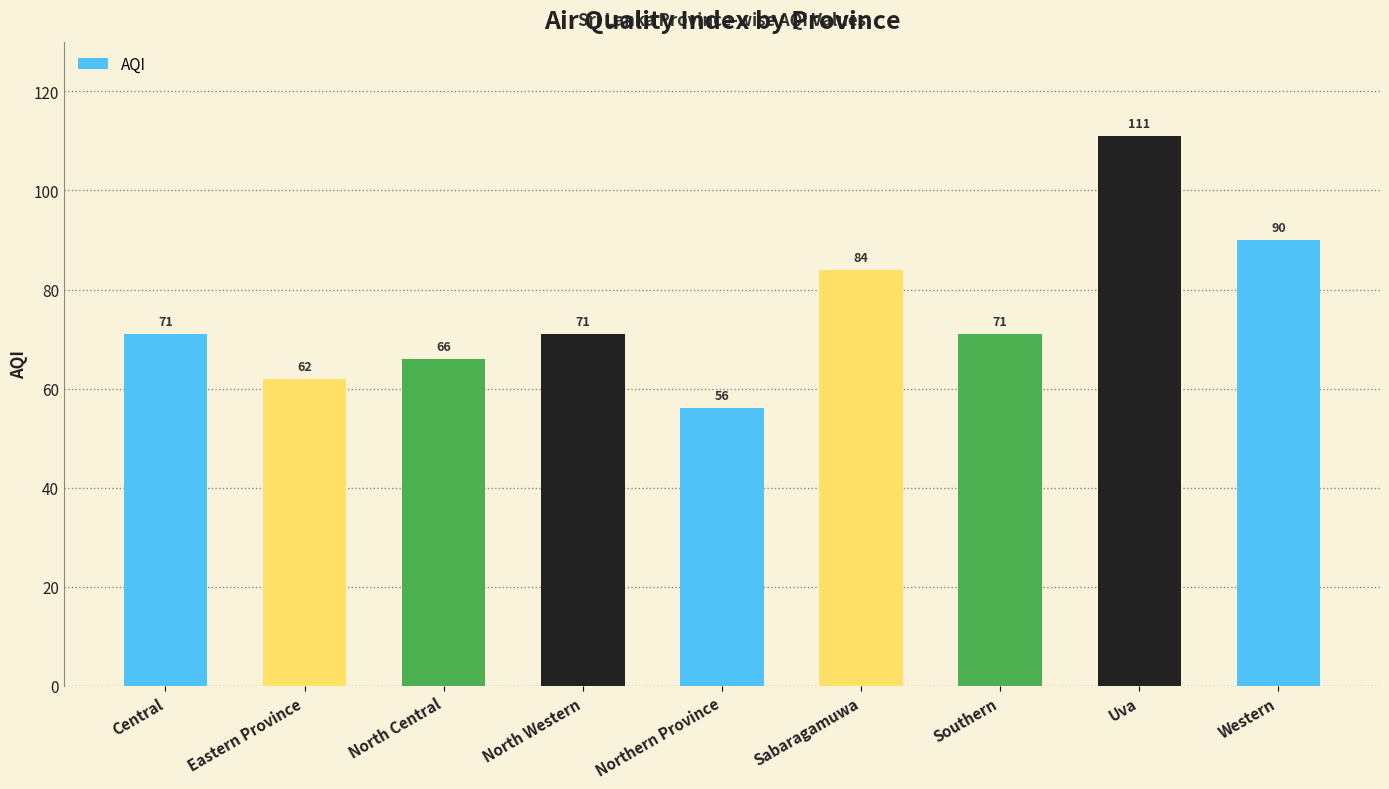

What is the difference between the values at North Central and Southern?

5